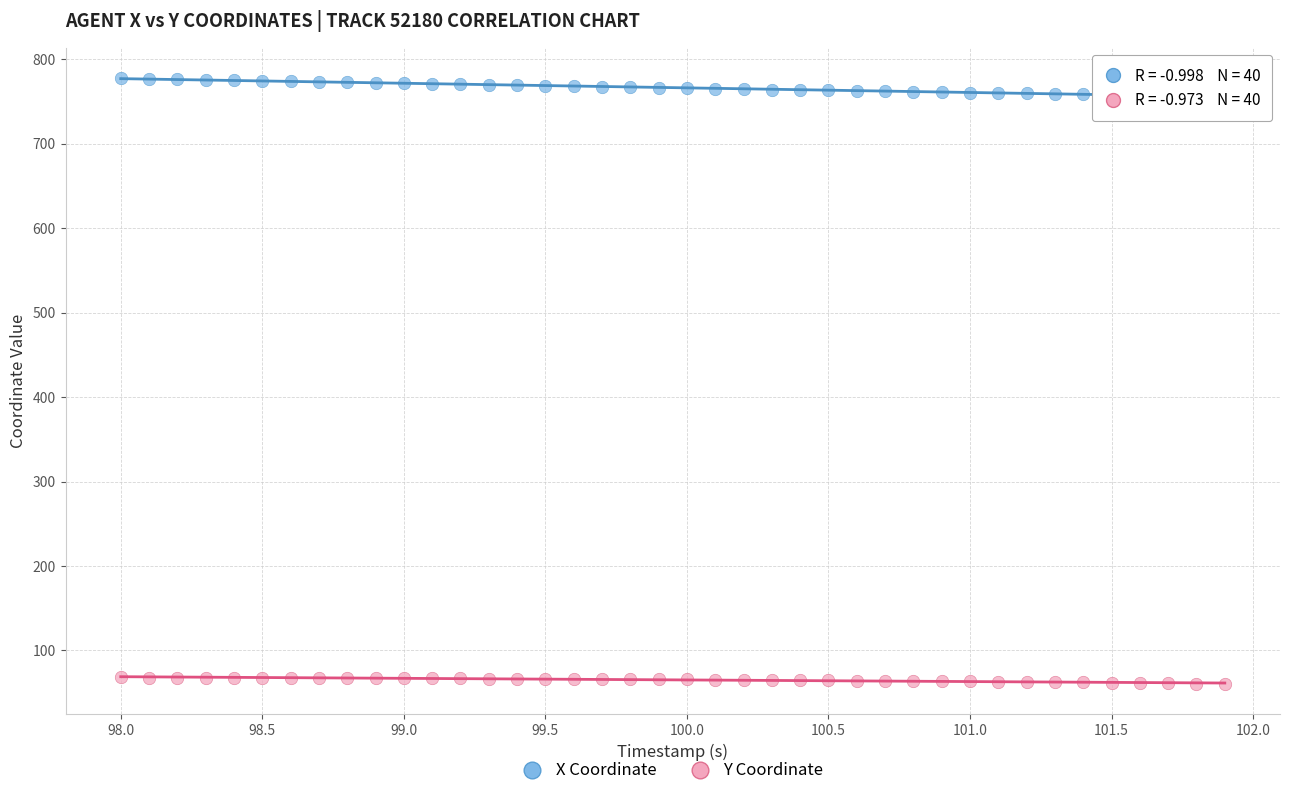

Which series has the widest spread of Y values?

X Coordinate